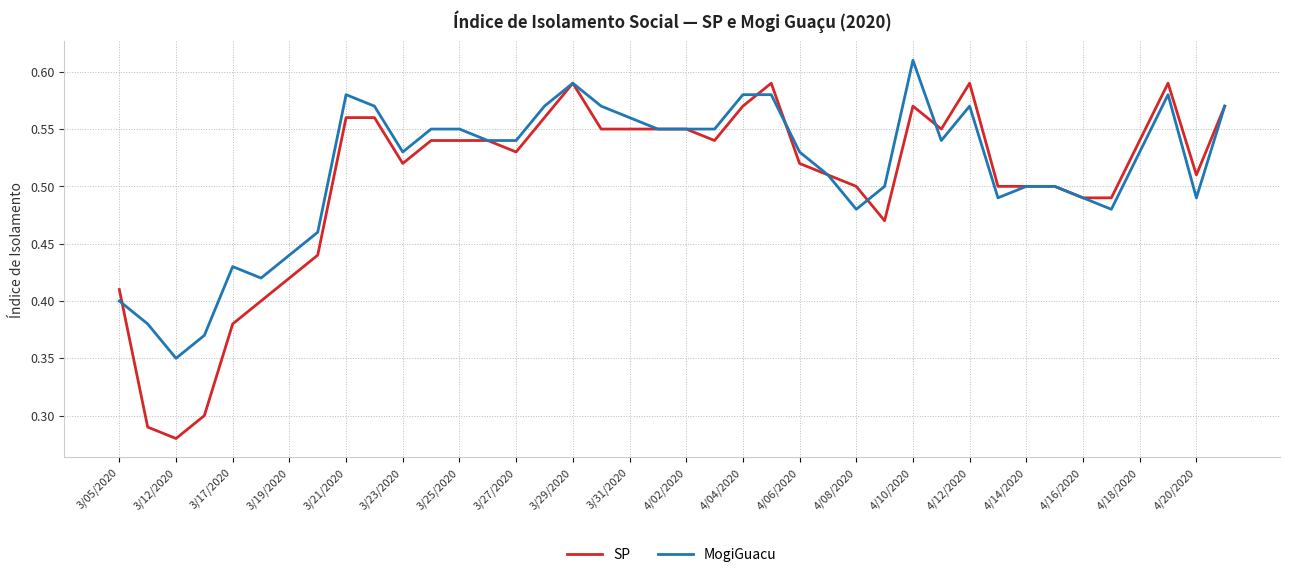

Which series has the largest range (max minus min)?

SP